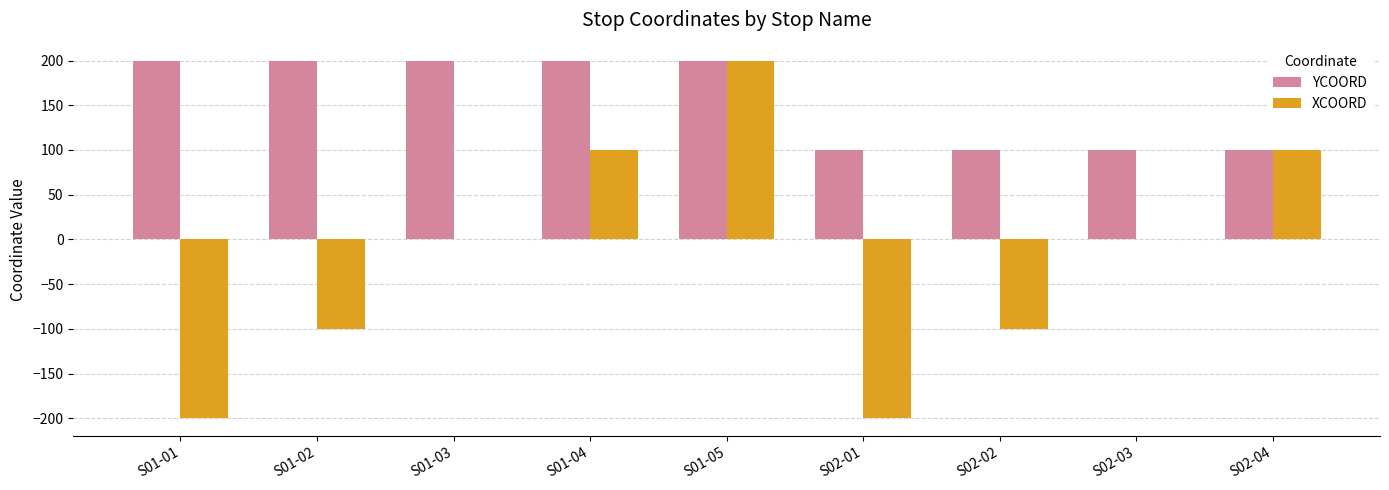

What is the maximum value shown in the chart?

200